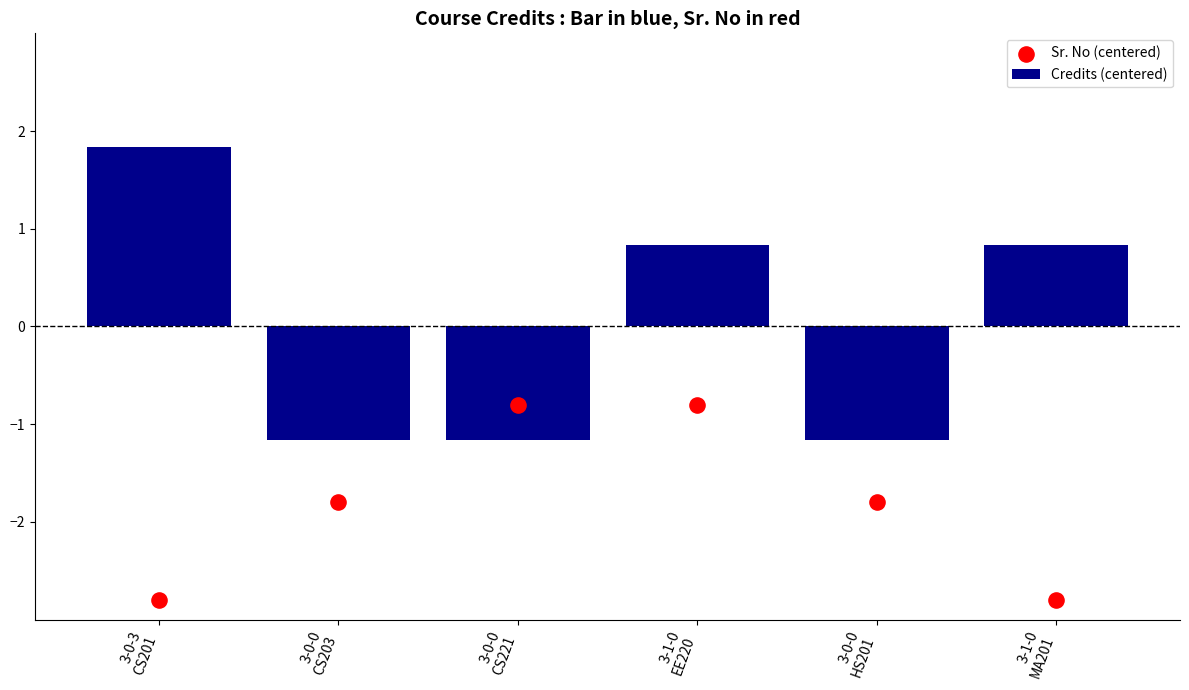

Is the value of Sr. No (centered) at 3-0-0
HS201 greater than the value of Credits (centered) at 3-0-3
CS201?

No